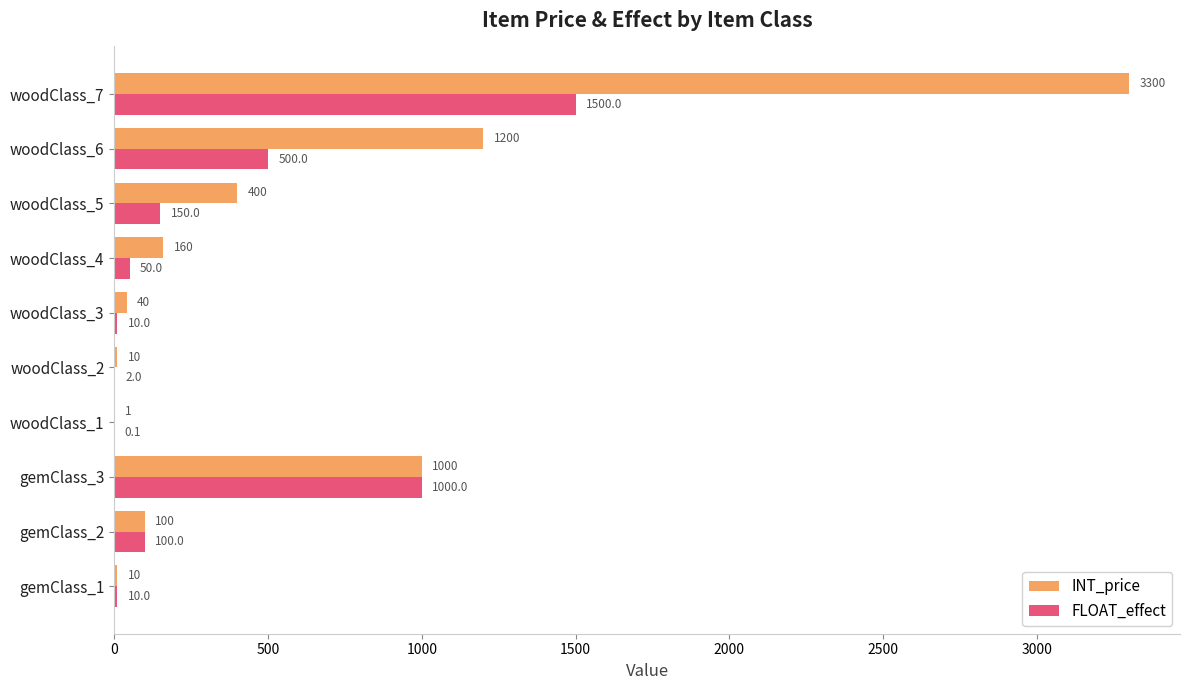

Between woodClass_4 and woodClass_6, which series saw the biggest shift?

INT_price